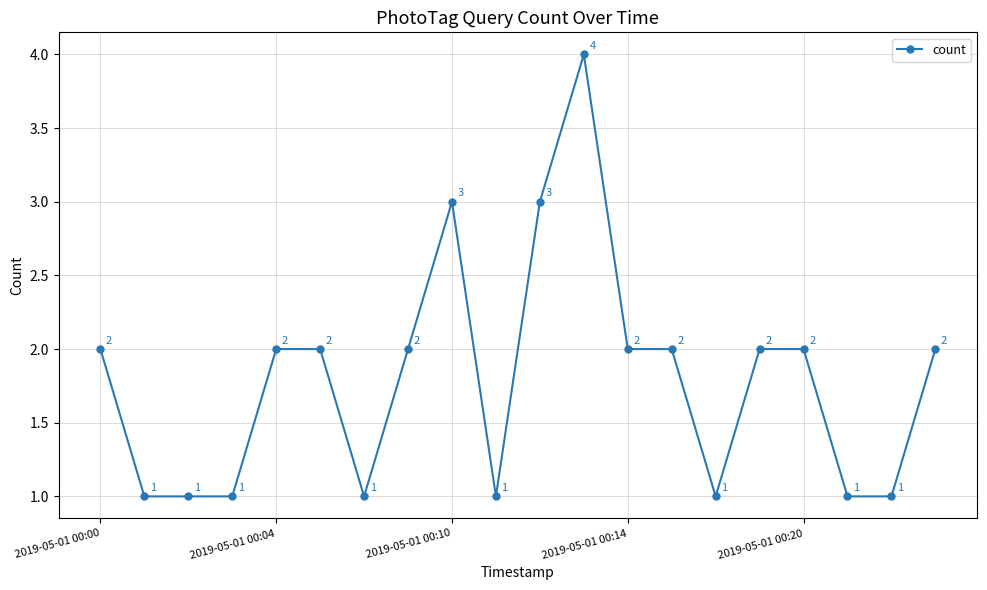

What is the value of the 12th point from the left?

4